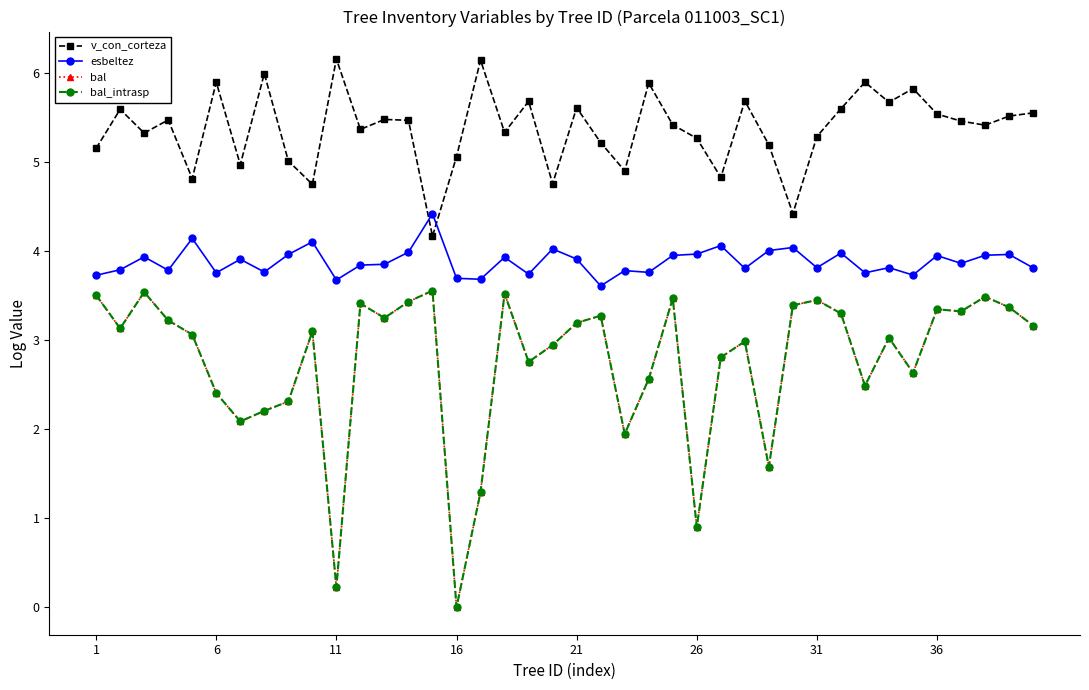

Is this an area chart (filled region under the line)?

No